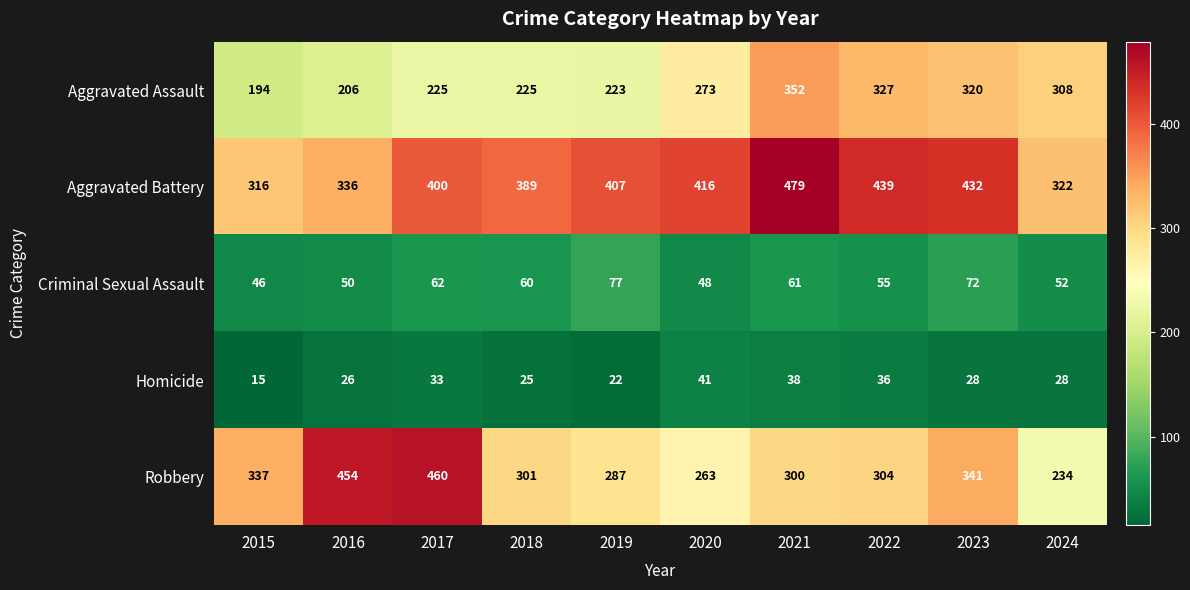

At which label does Homicide first exceed 28?

2017